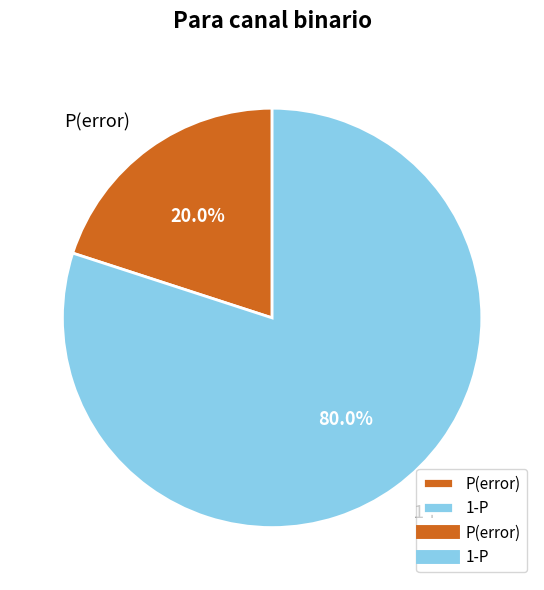

To the nearest percent, what percentage of the pie is P(error)?

20%